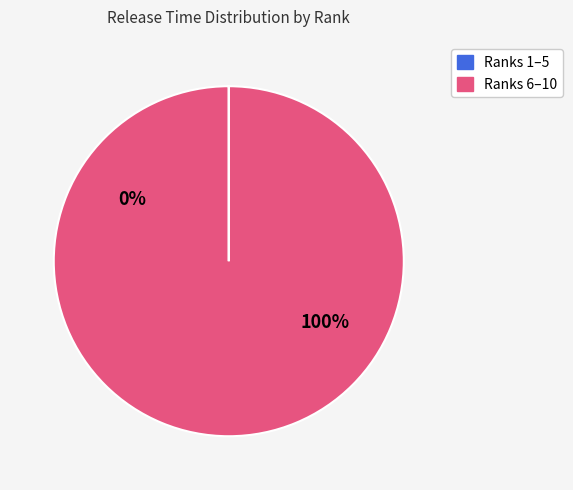

Is there any slice that represents more than half of the pie?

Yes